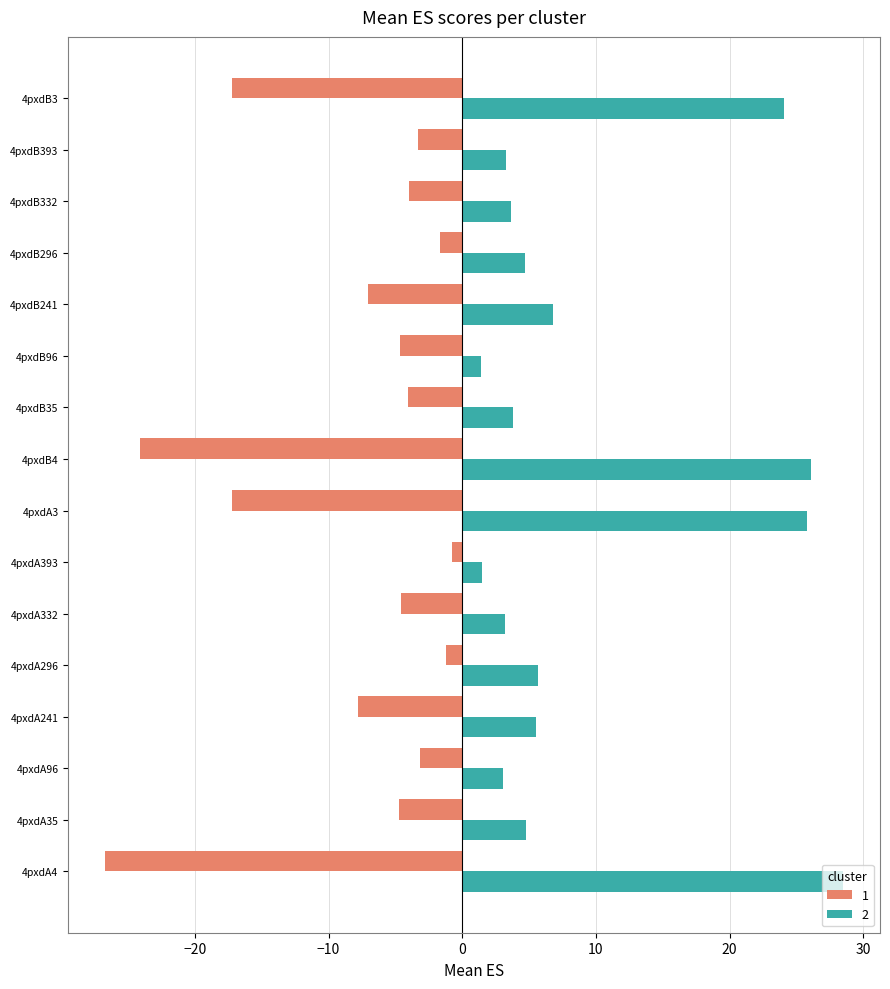

What is the total value across all series at 4pxdA3?

8.5